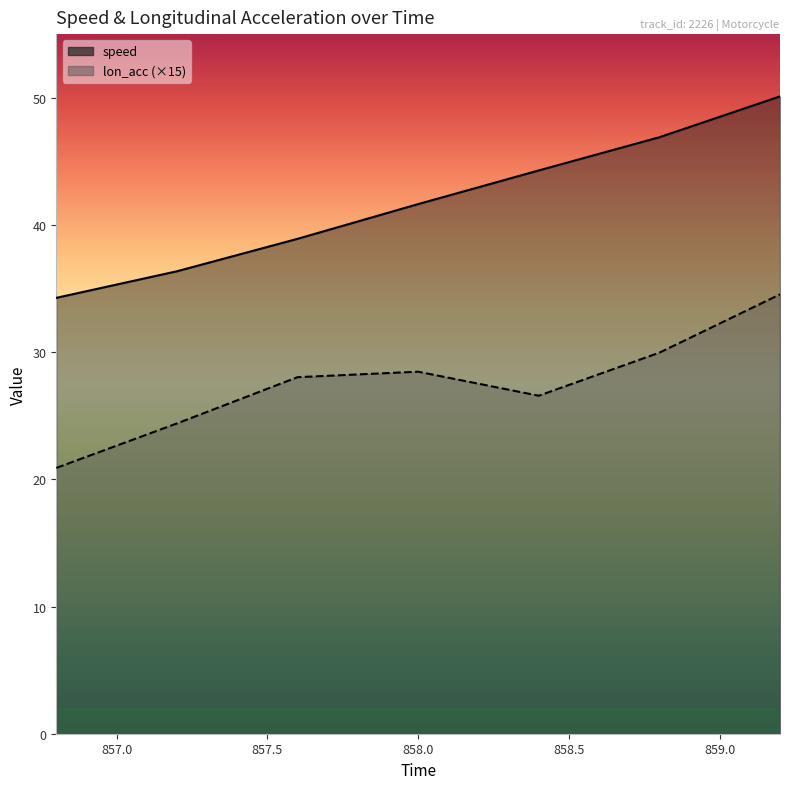

At how many categories does at least one series exceed 45?

2